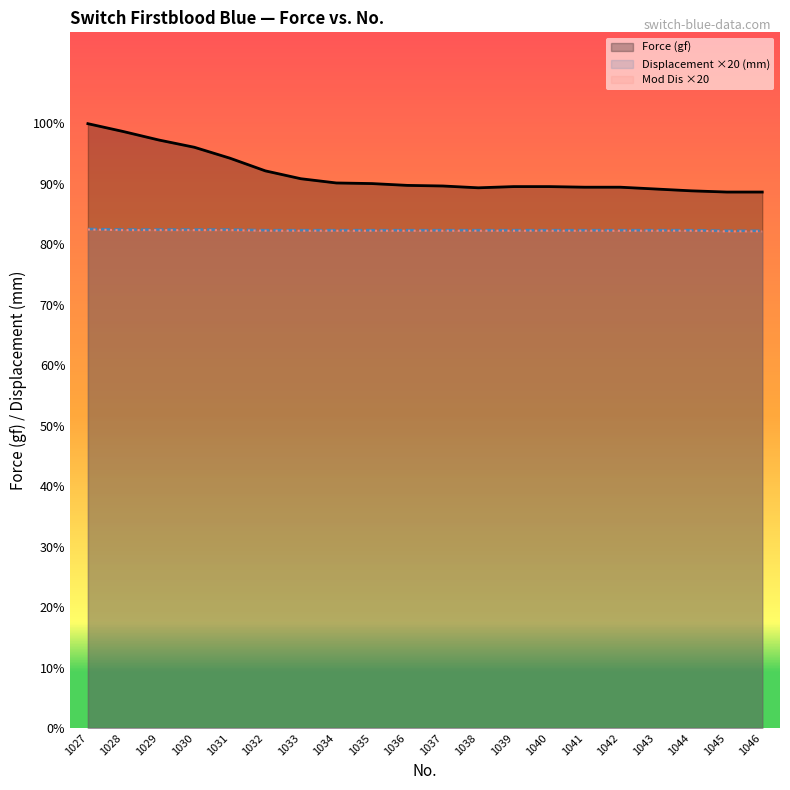

What is the value of the Mod Dis ×20 point at the 20th from the left?

82.1